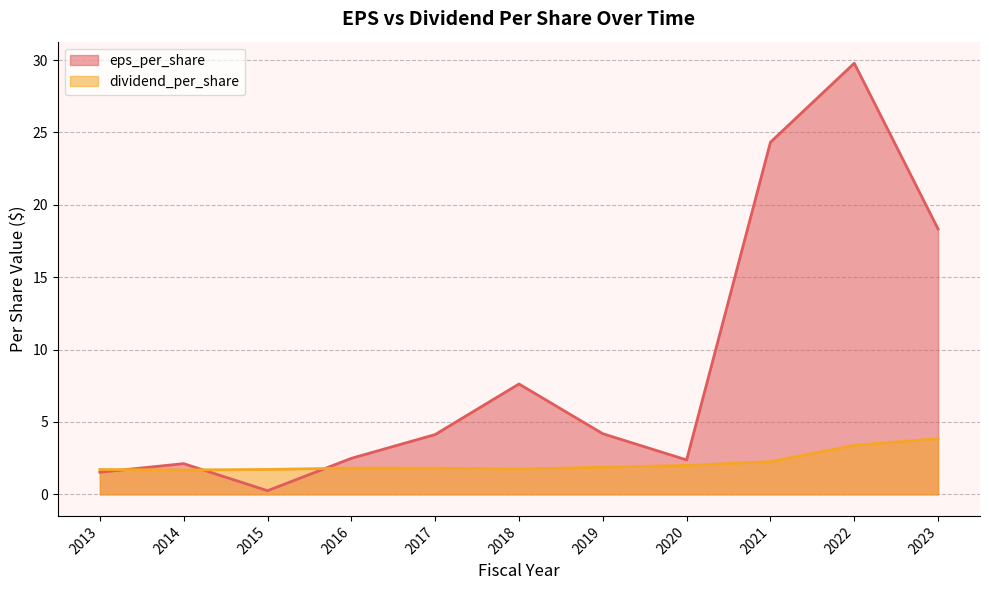

The eps_per_share series shows 7.6 at 2018. True or false?

True